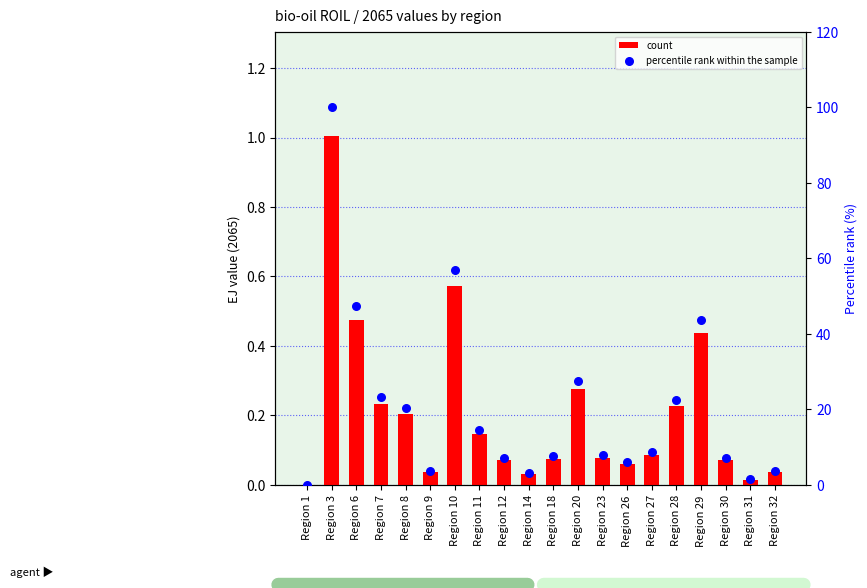

Is the value of percentile rank within the sample at Region 28 greater than the value of count at Region 27?

Yes